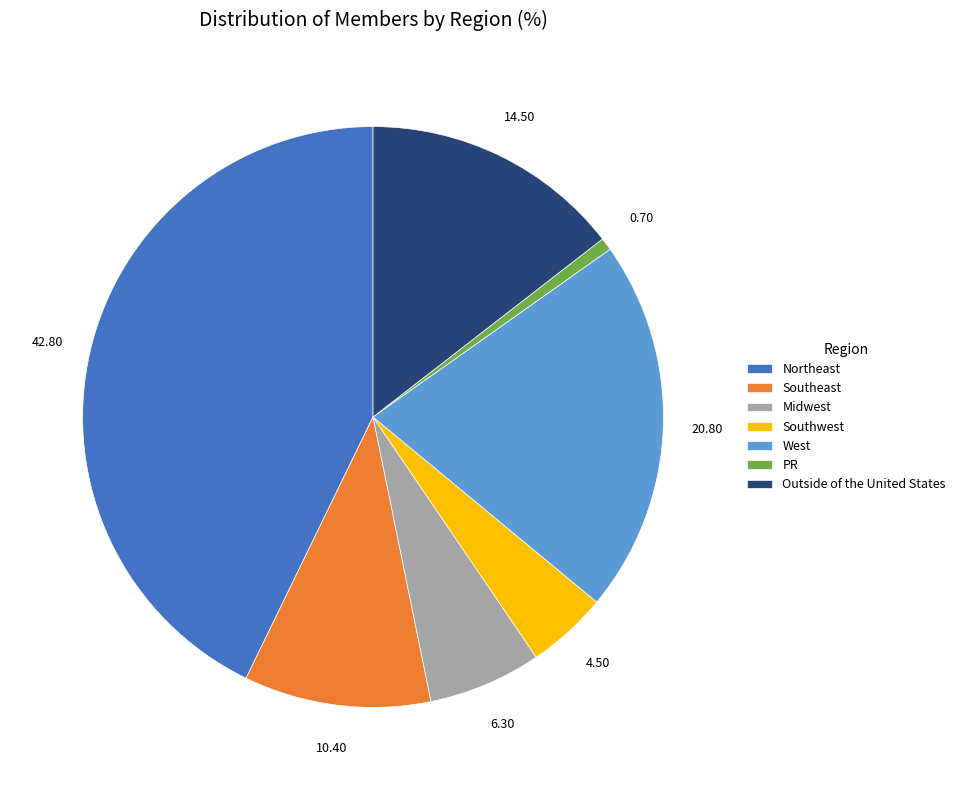

What is the largest slice in the pie chart?

Northeast